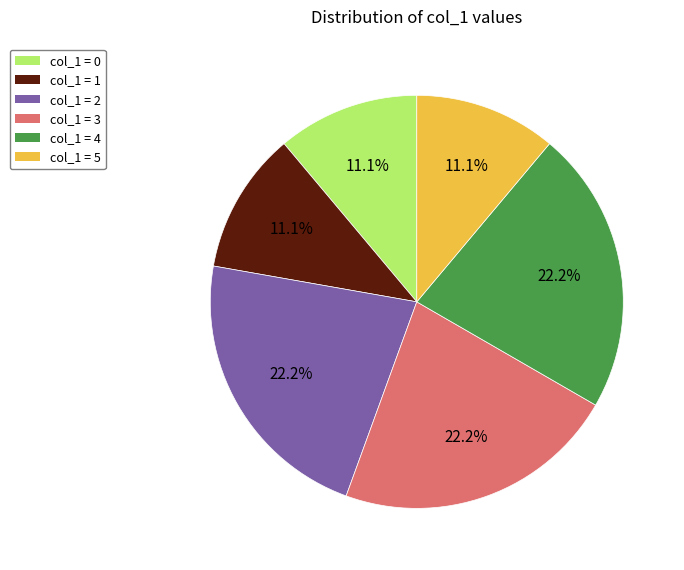

What percentage do col_1 = 3 and col_1 = 4 together represent?

44.4%